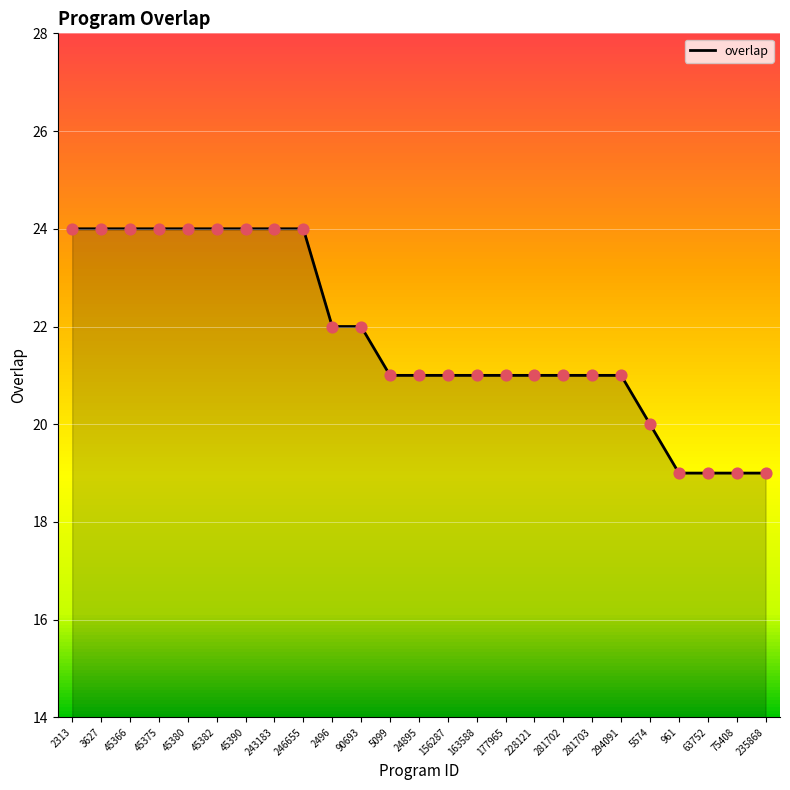

What is the ratio of the value at 45366 to the value at 63752?

1.3